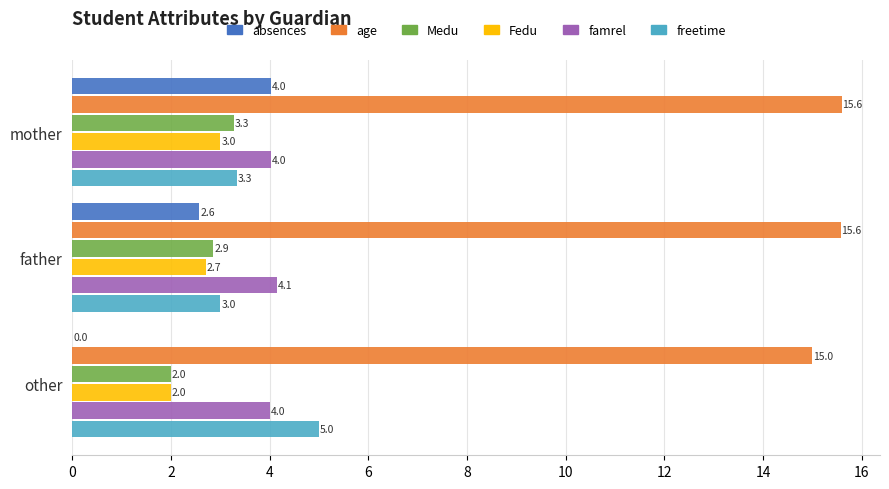

Between mother and other, which series saw the biggest shift?

absences